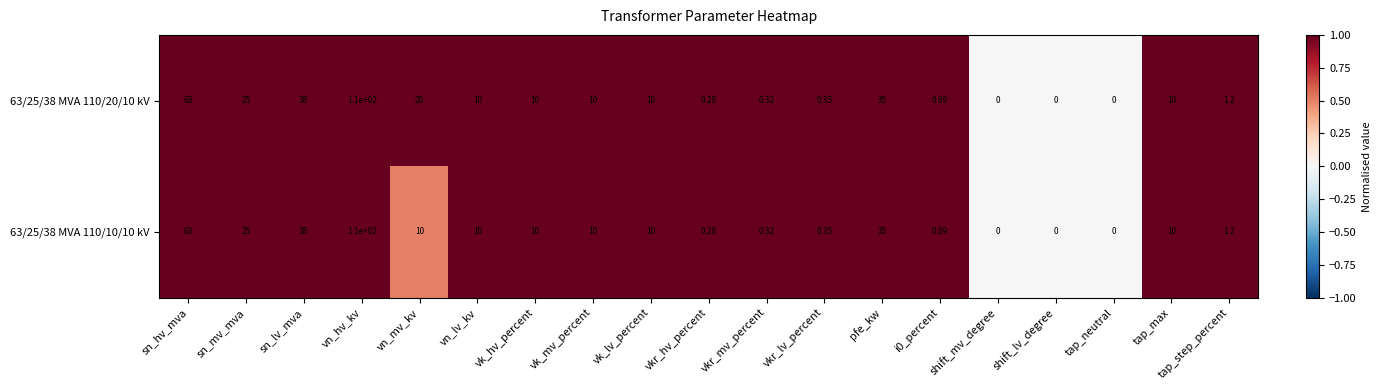

At which label does 63/25/38 MVA 110/10/10 kV first exceed 10?

sn_hv_mva